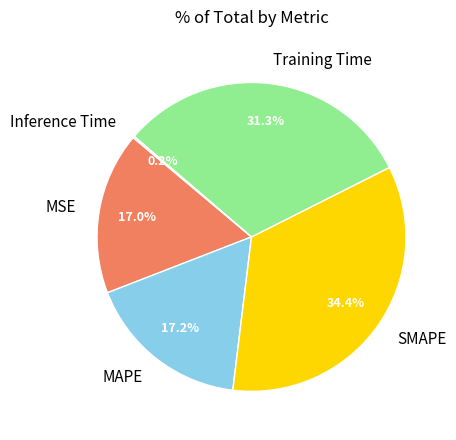

Is it true that SMAPE is 22% of the pie?

False